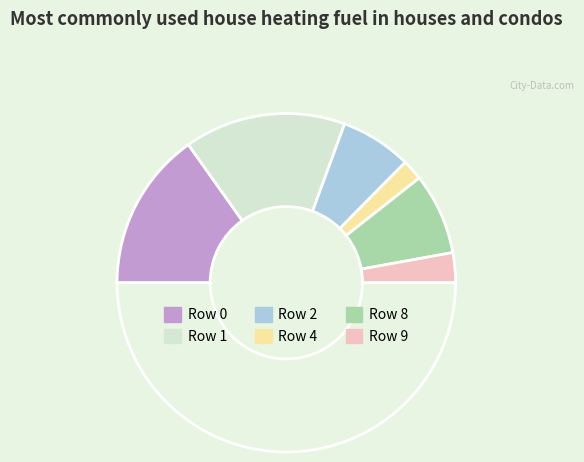

How many slices are in this pie chart?

7